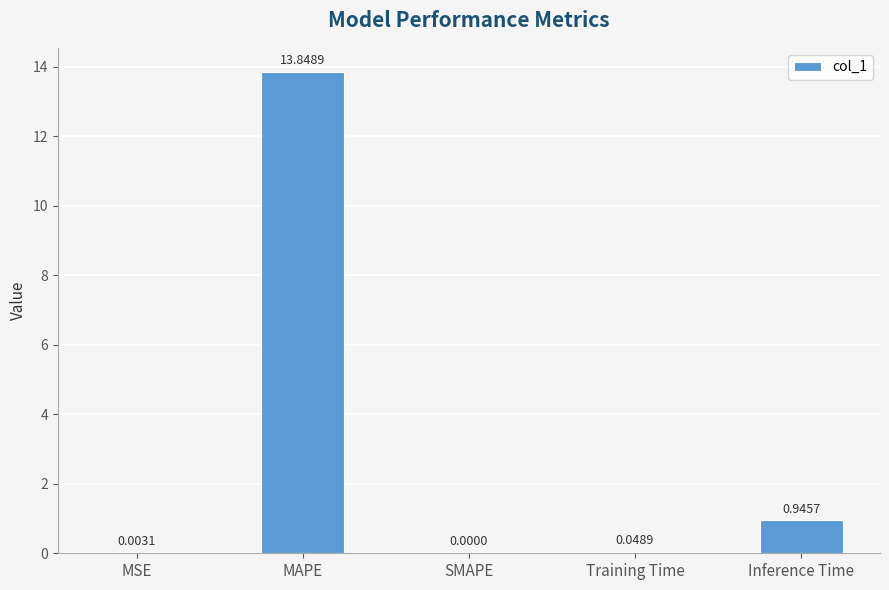

What is the sum of the values at MAPE and SMAPE?

13.8